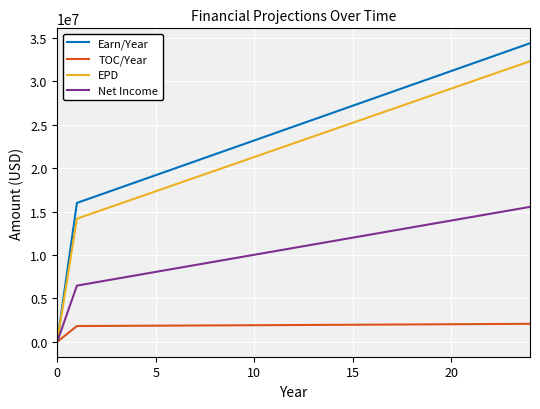

Which series has the widest spread of values?

Earn/Year